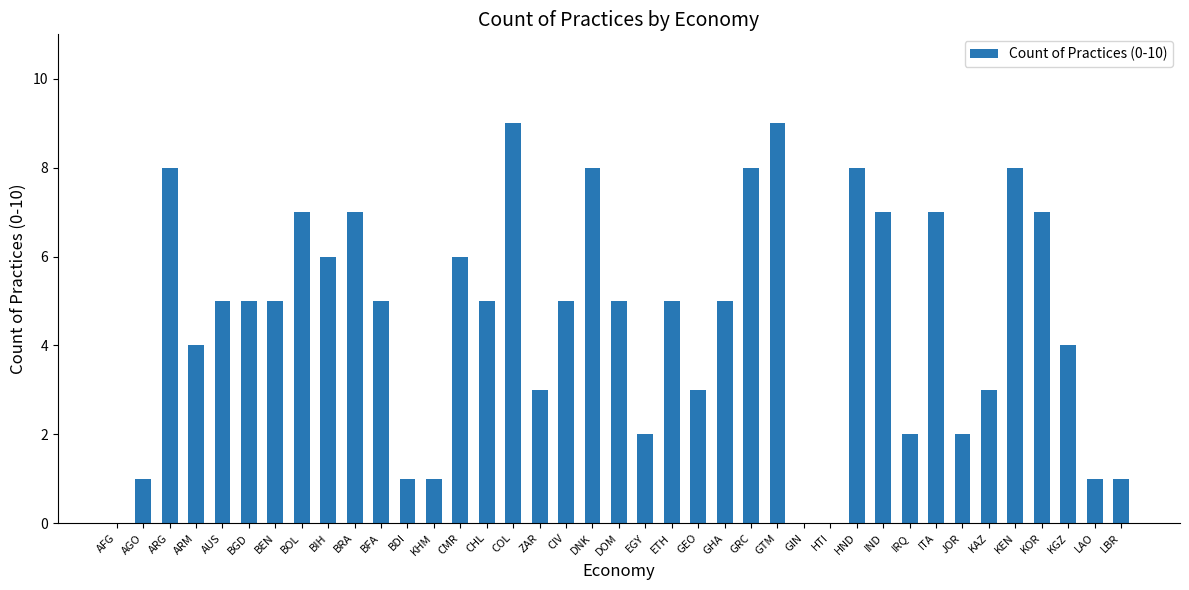

The value at CMR is 2. True or false?

False